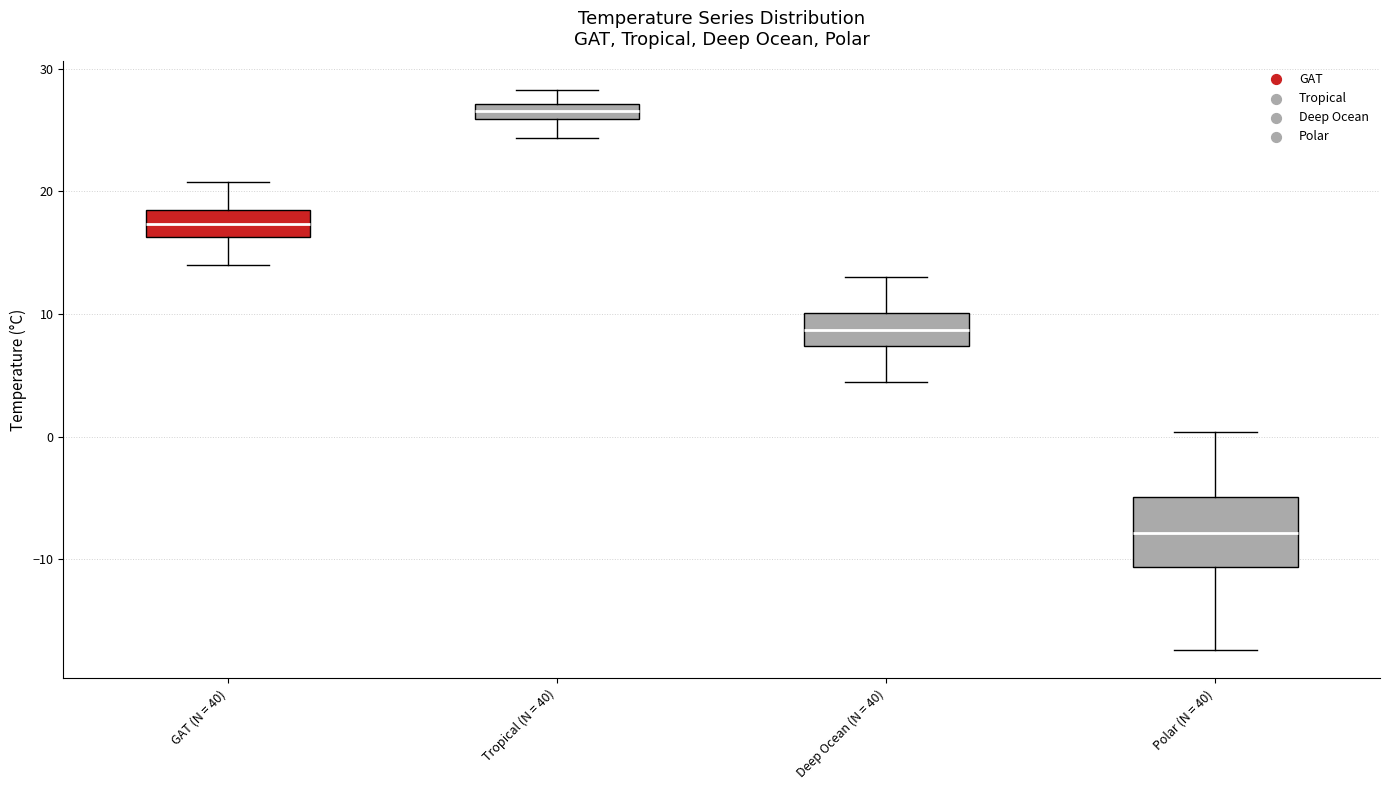

Which box's median line is the highest?

Tropical (N = 40)